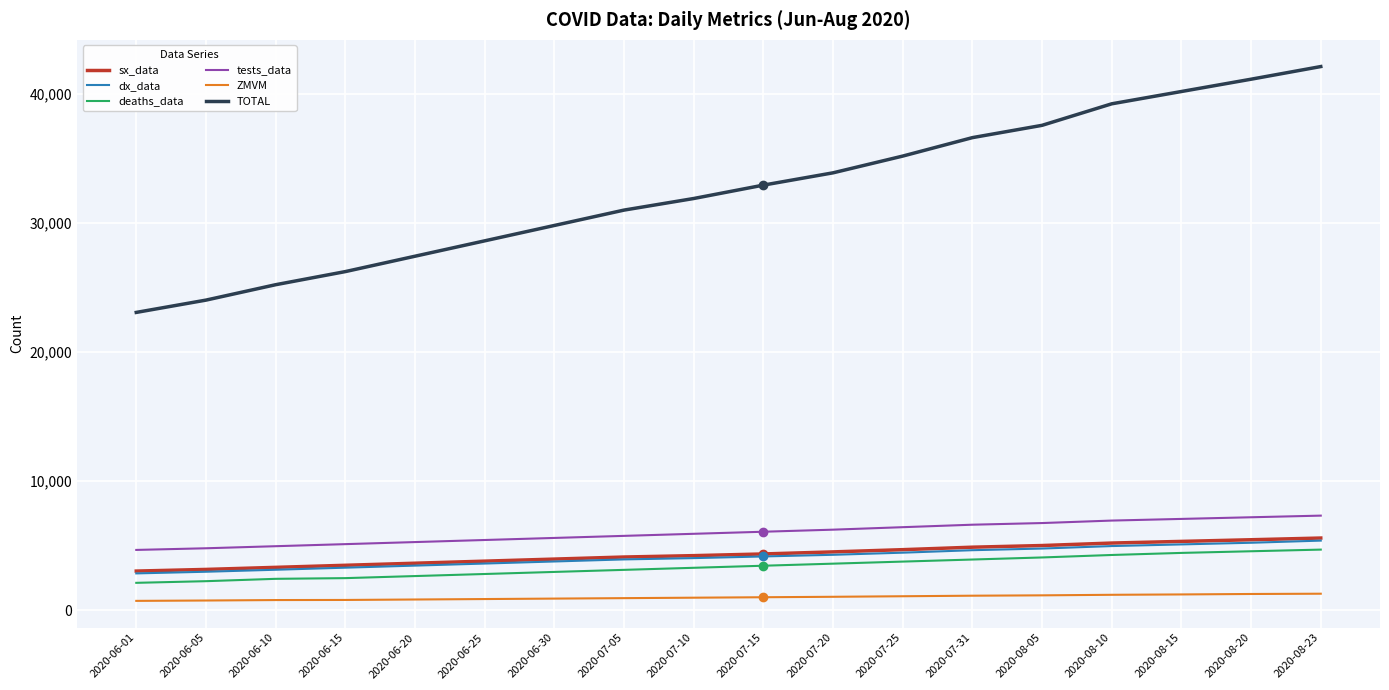

Read the sx_data value at 2020-08-05, to the nearest 50.

5050